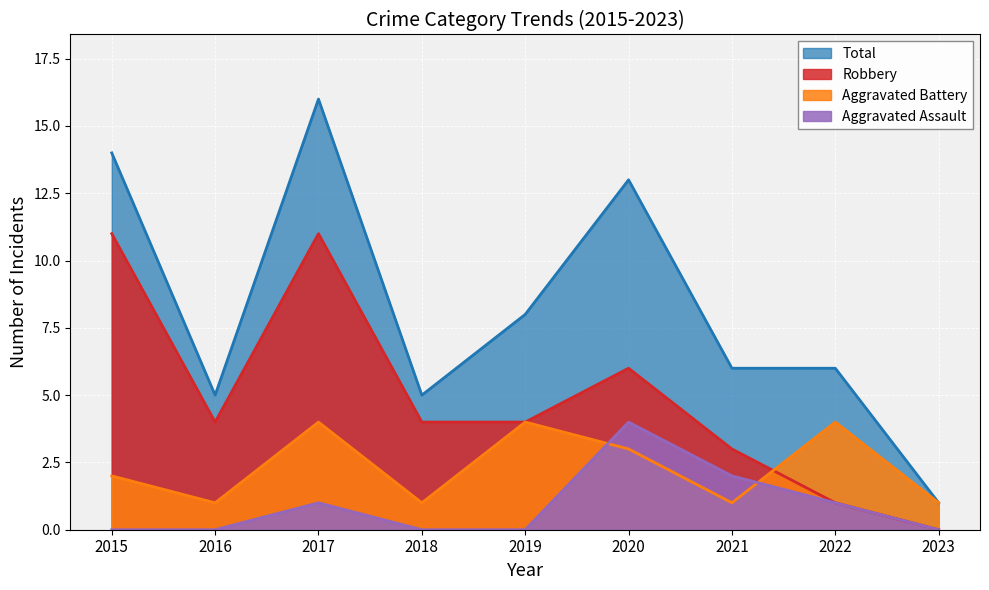

True or false: Aggravated Assault and Total cross at least once.

False